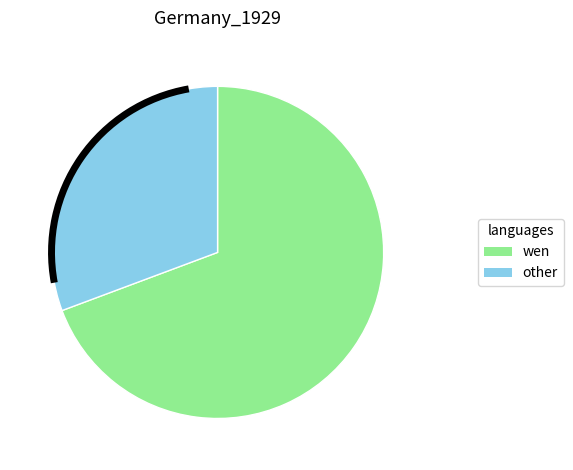

Does any single category account for the majority?

Yes